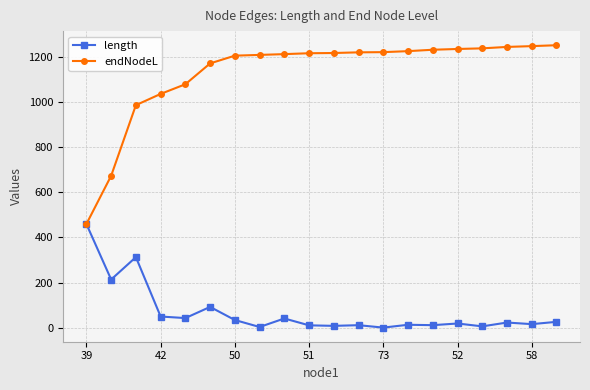

Rank the series by their maximum value, from lowest to highest.

length, endNodeL